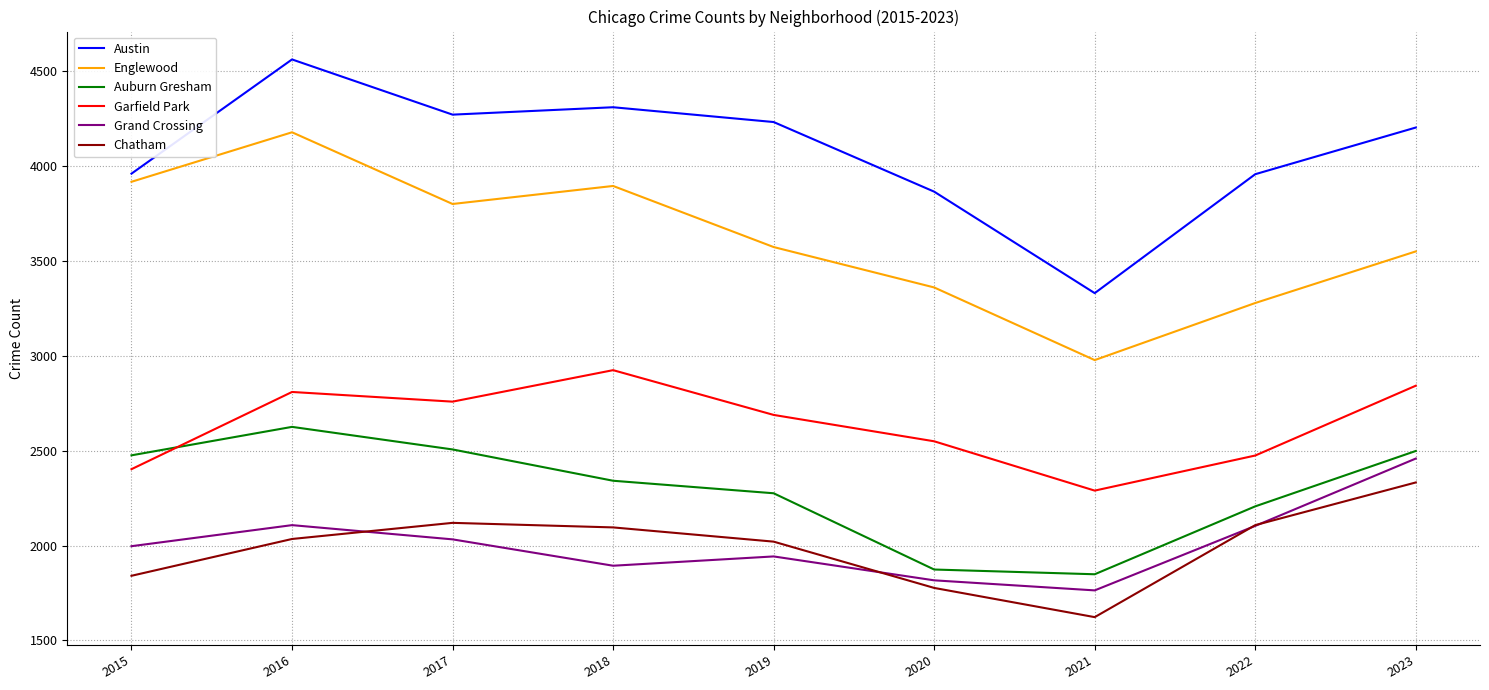

What is the difference between the maximum and minimum values in the Englewood series?

1201